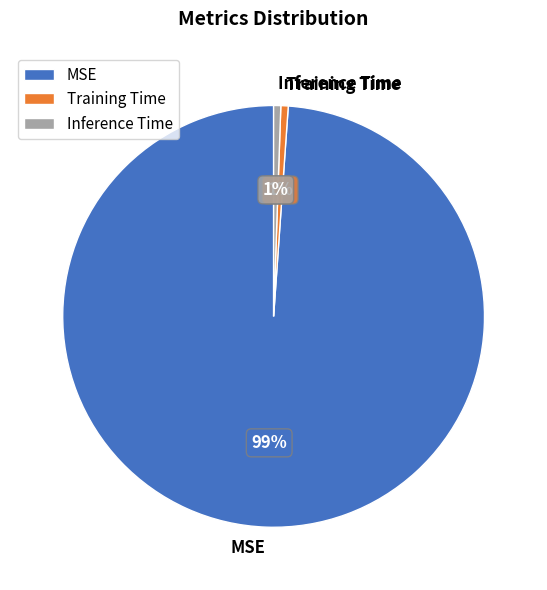

Do MSE and Inference Time together represent more than half of the pie?

Yes